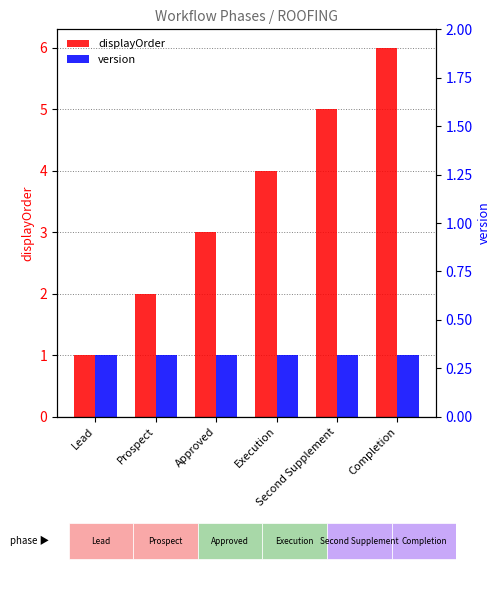

Reading left to right, what are all the values shown in this chart?

displayOrder: 1	2	3	4	5	6
version: 1	1	1	1	1	1